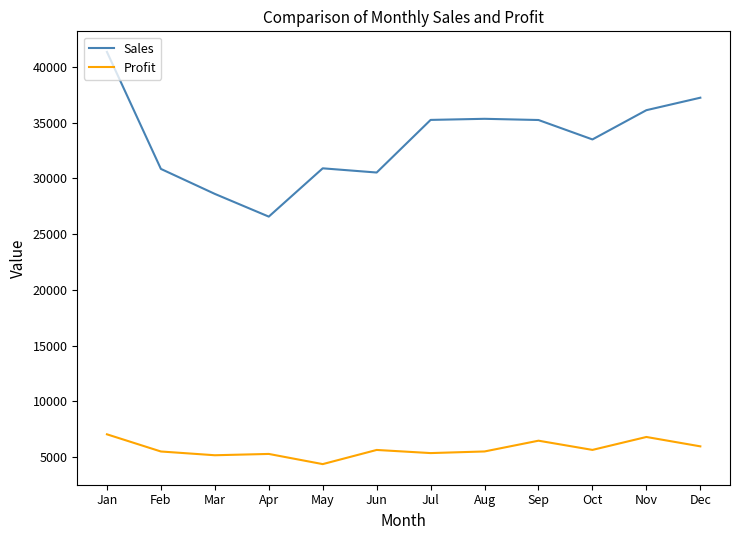

The value of Profit at Jun is 9268.5. True or false?

False